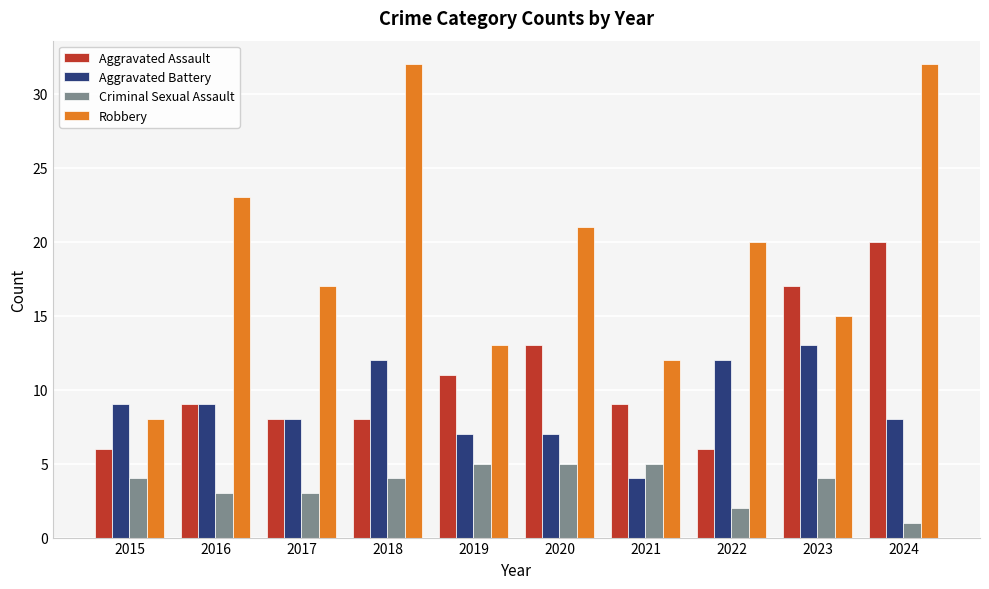

What is the maximum value shown in the chart?

32